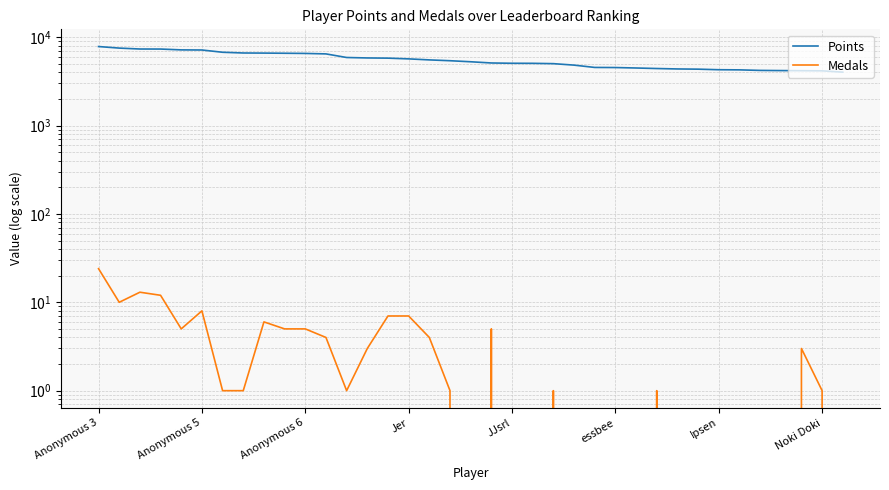

Rank the categories by Points value from lowest to highest.

36, 35, 34, 33, 32, 31, 30, 29, 28, 27, 26, 25, 24, 23, 22, 21, 20, 19, 18, 17, 16, 15, 14, 13, 12, 11, 10, 9, 8, Noki Doki, Ipsen, essbee, JJsrl, Jer, Anonymous 6, Anonymous 5, Anonymous 3